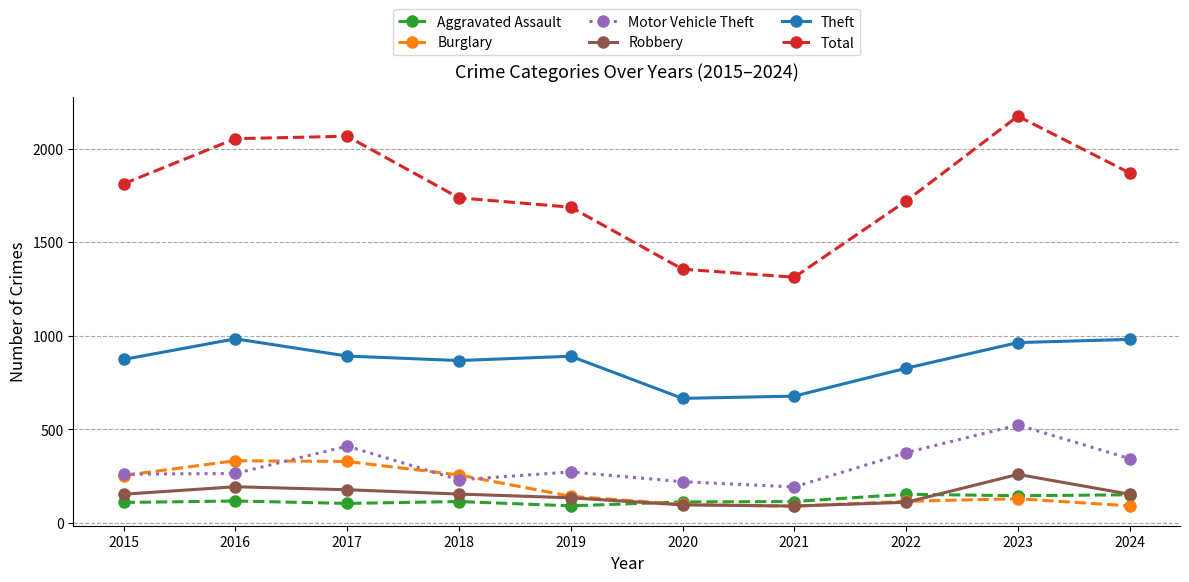

What is the difference between the highest and lowest values at 2024?

1778